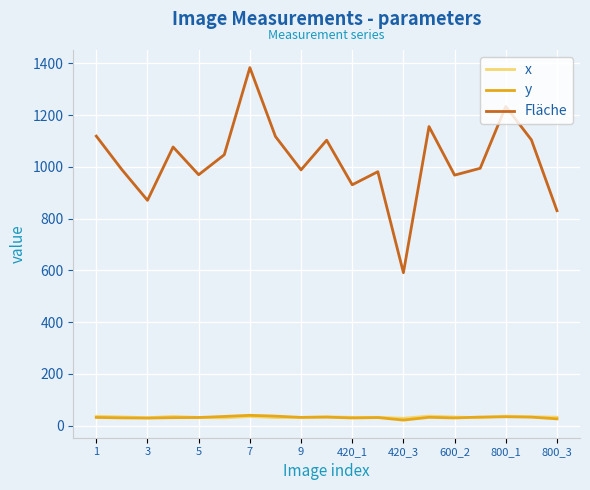

What is the minimum value for Fläche?

590.9